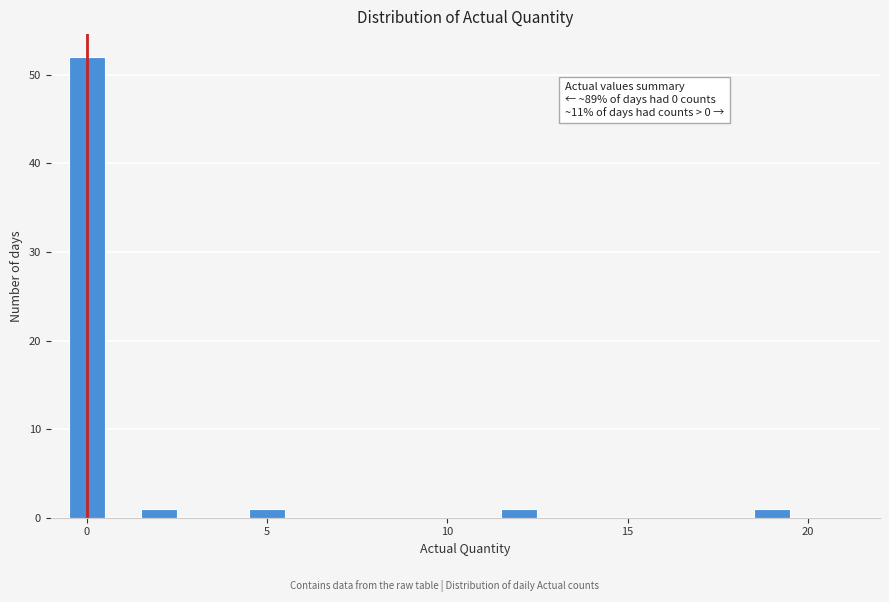

Read against the x-axis, roughly where is the centre of the tallest bar?

0.0